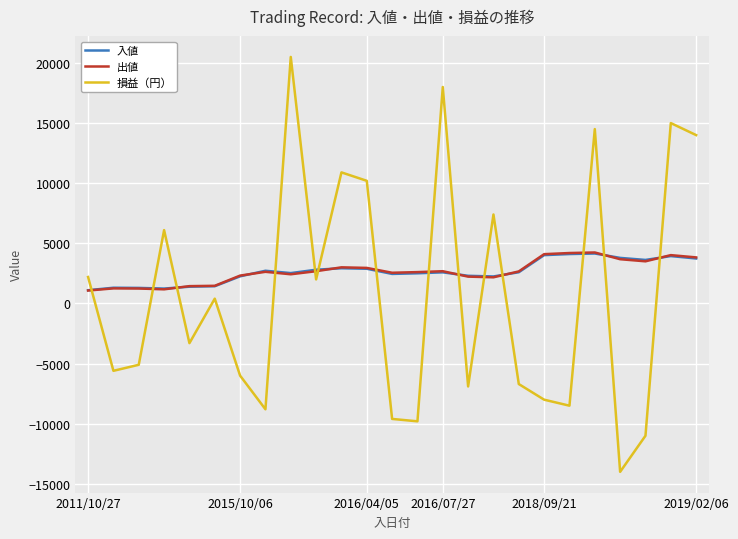

Which series has the largest range (max minus min)?

損益（円）